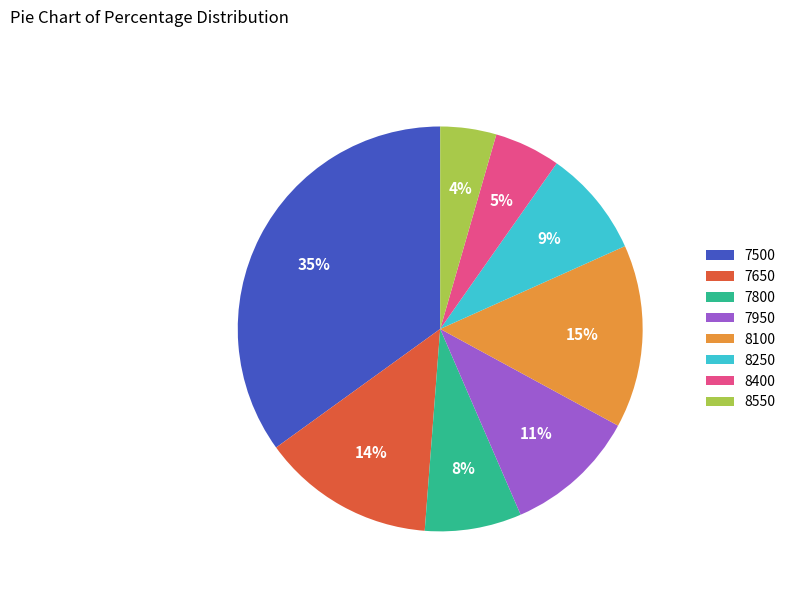

Is there any slice that represents more than half of the pie?

No